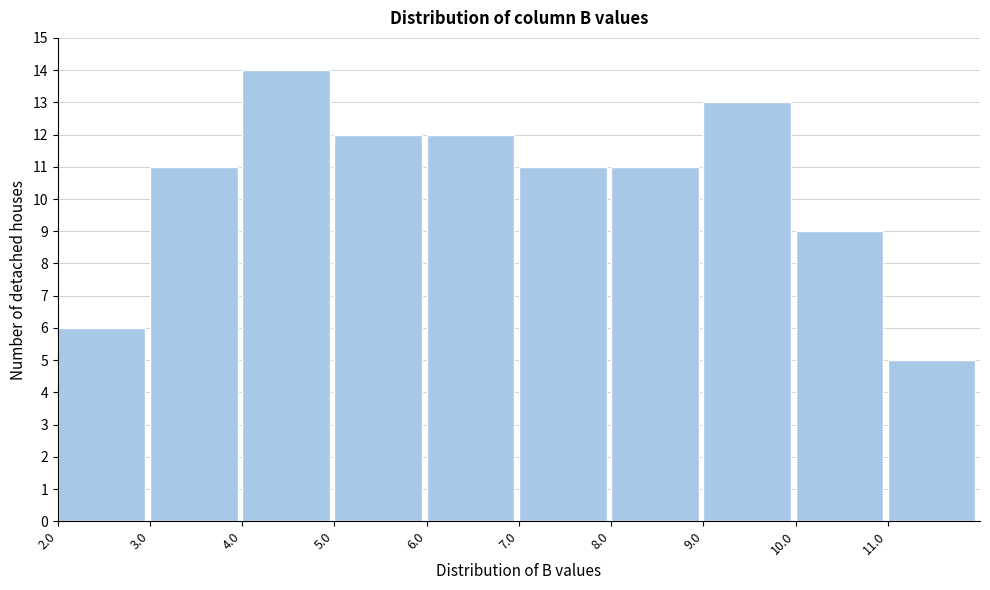

Reading left to right, list every bar in this chart as the range it spans on the x-axis followed by its height. The values are not printed on the chart, so give them approximately, as read against the axis.

2 to 3: 6
3 to 4: 11
4 to 5: 14
5 to 6: 12
6 to 7: 12
7 to 8: 11
8 to 9: 11
9 to 10: 13
10 to 11: 9
11 to 12: 5